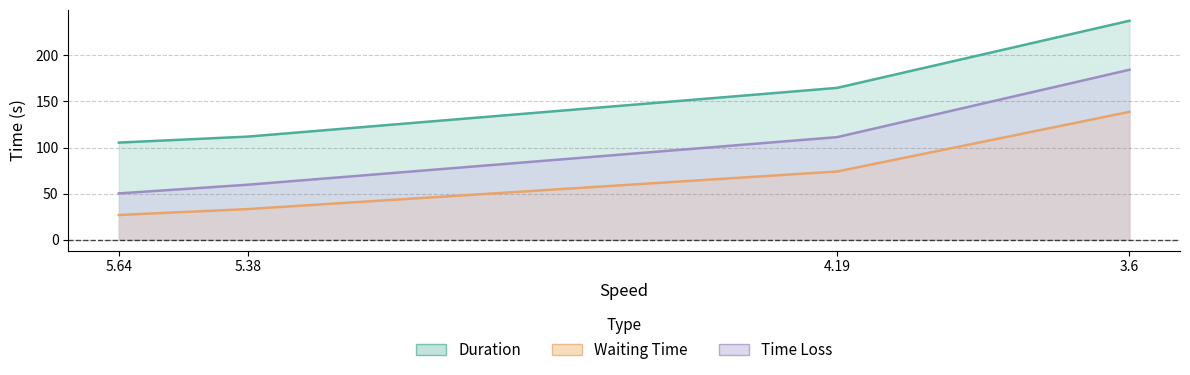

At which label does Time Loss reach its peak?

3.6